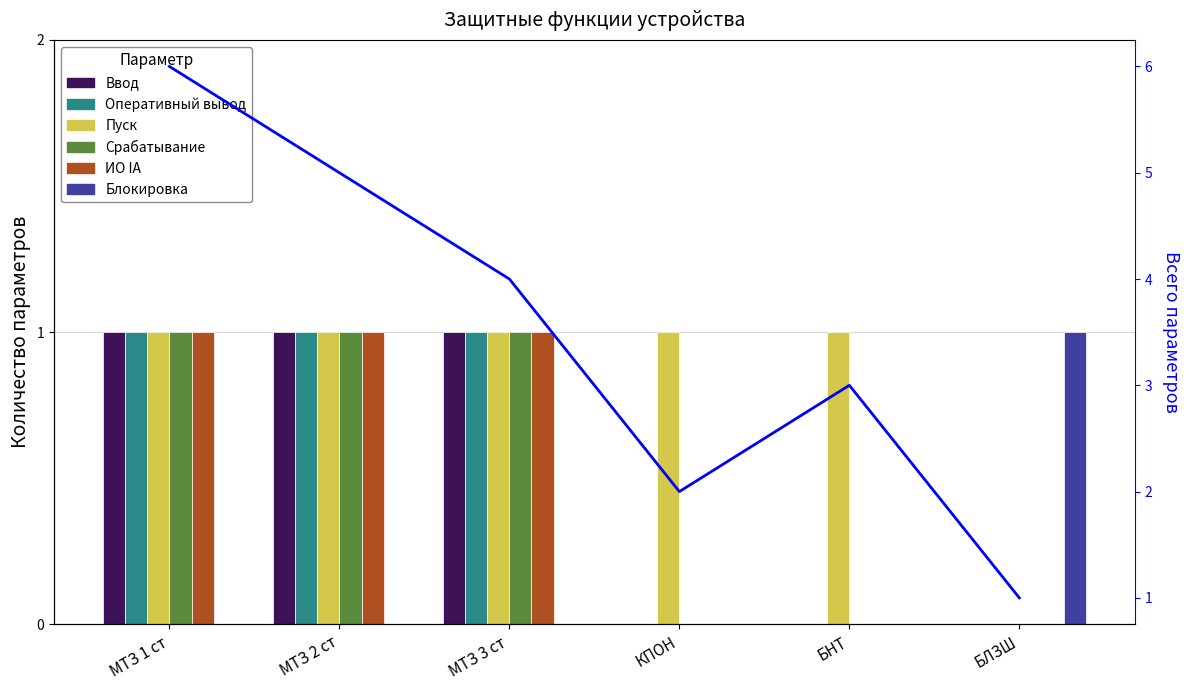

What is the label of the 5th bar from the left?

БНТ